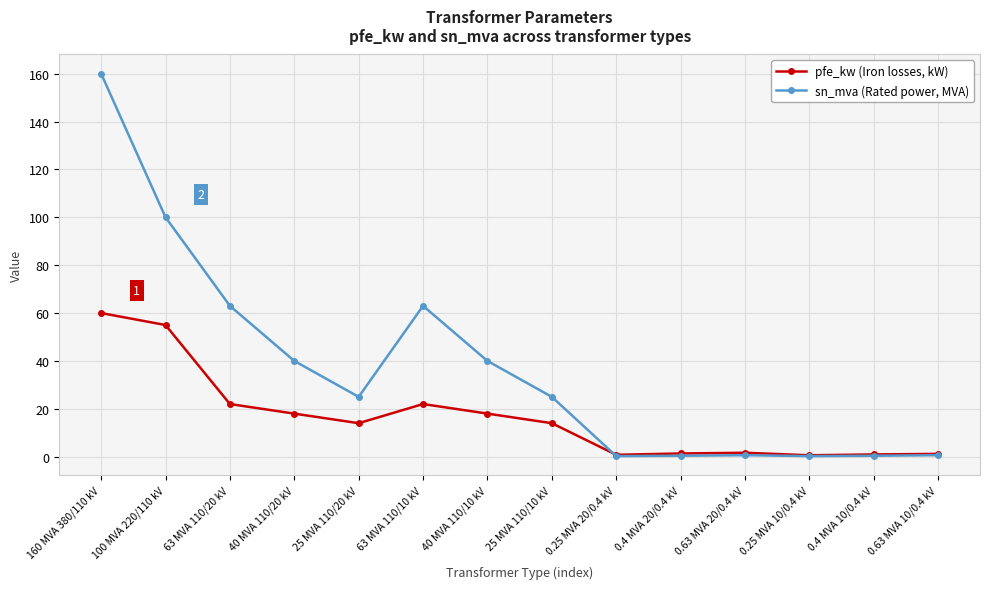

The sn_mva (Rated power, MVA) series shows 0.6 at 0.63 MVA 10/0.4 kV. True or false?

True